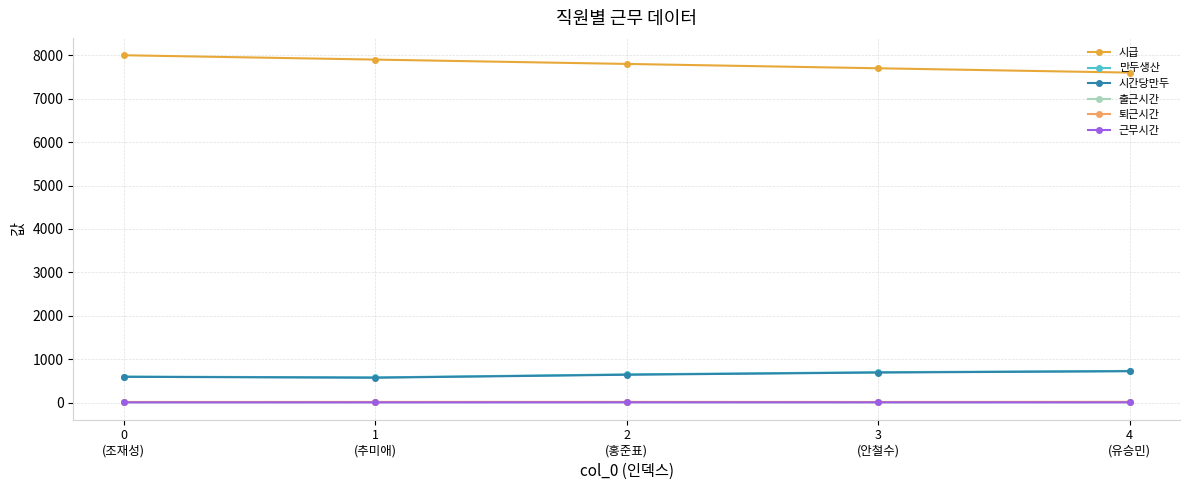

What is the spread (max minus min) of values at 0
(조재성)?

7994